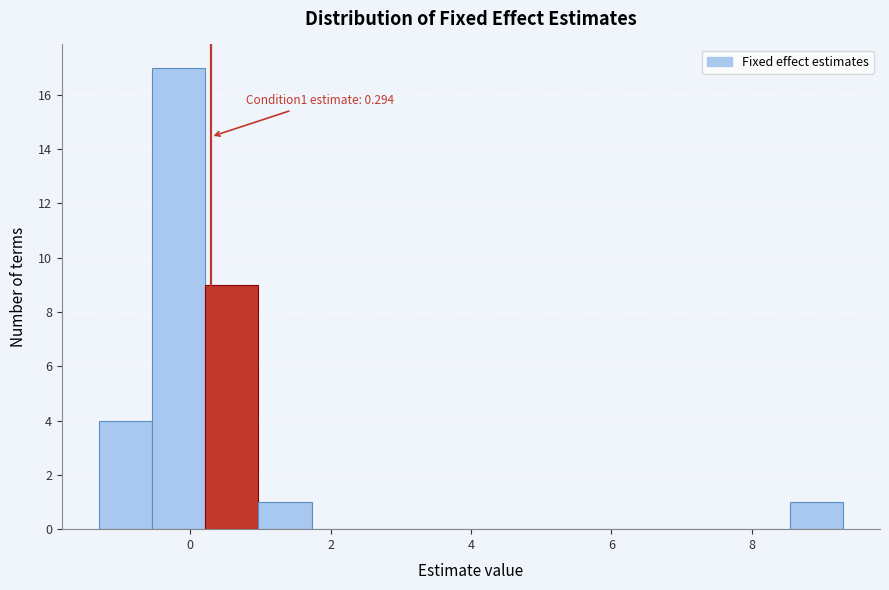

Around what value on the x-axis is the tallest bar? Give the approximate position of its centre, as read against the axis.

-0.2